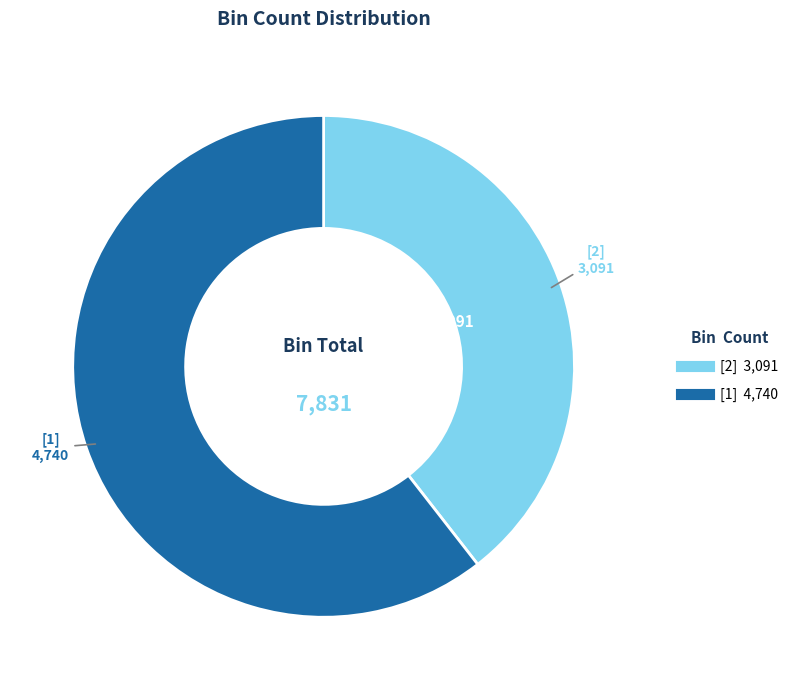

Combined, do [2] and [1] account for over 50%?

Yes